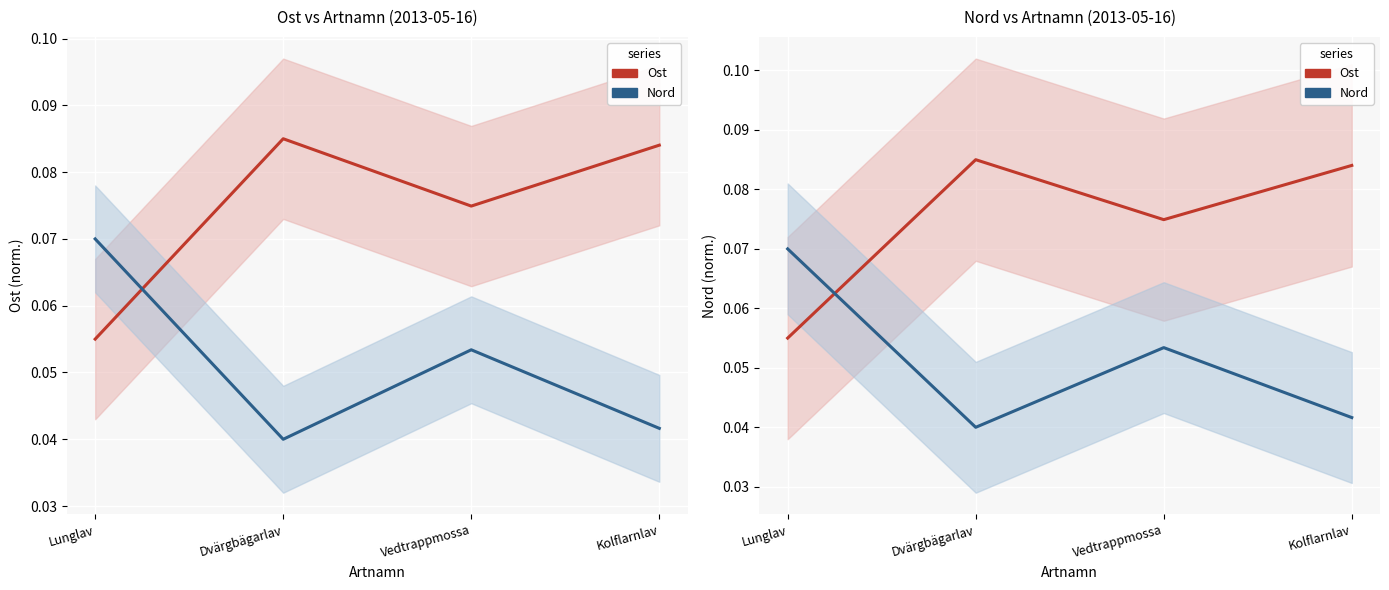

Where is the first local minimum for Nord series?

Dvärgbägarlav